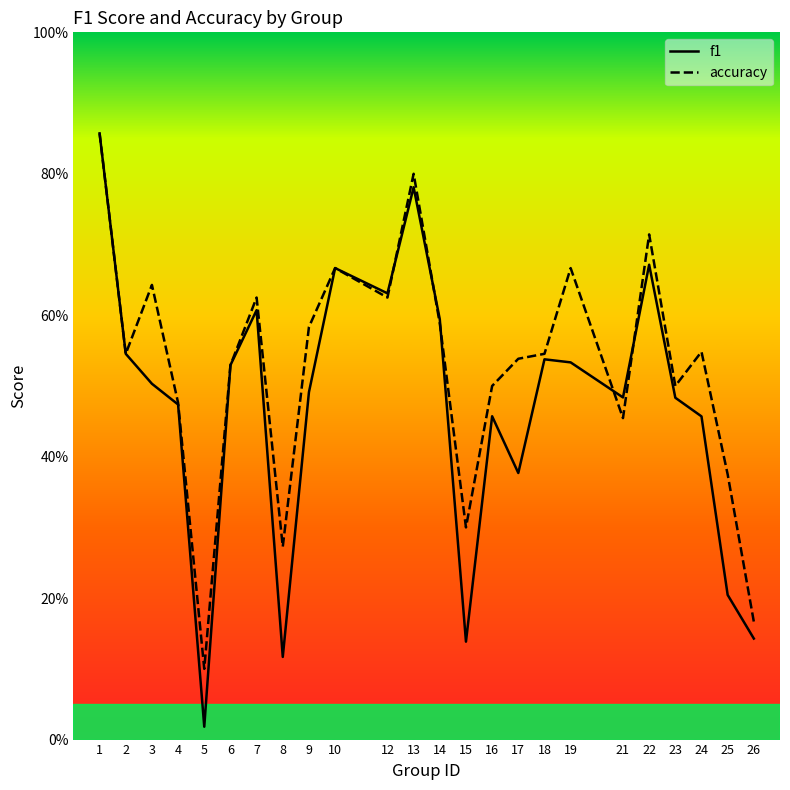

Read the accuracy value at 19.

0.7